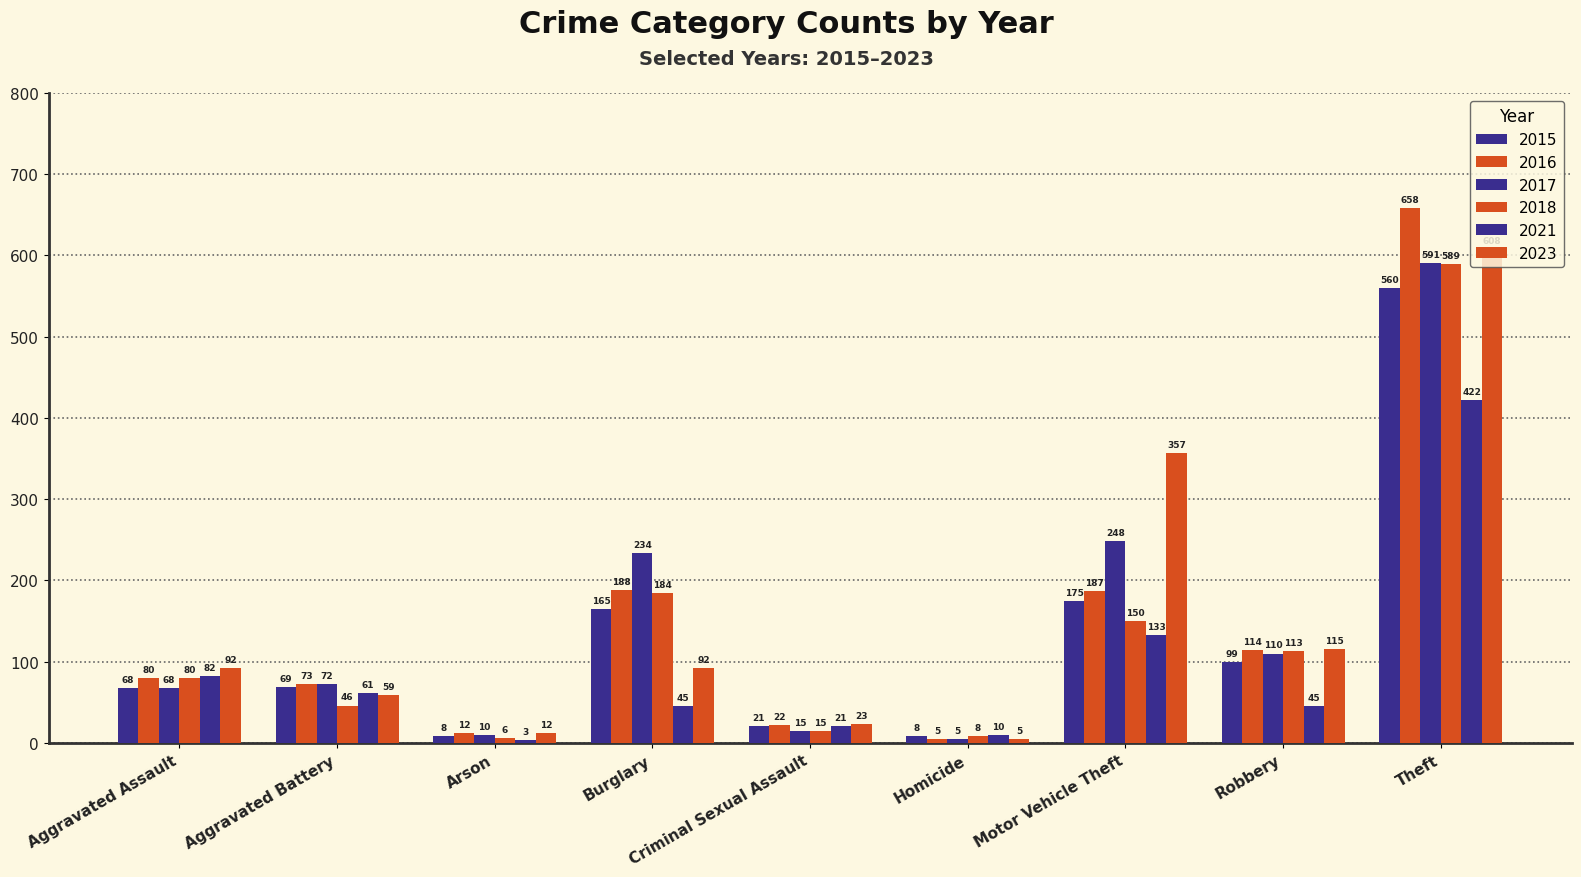

What is the value of the 2023 bar at the 4th from the left?

92